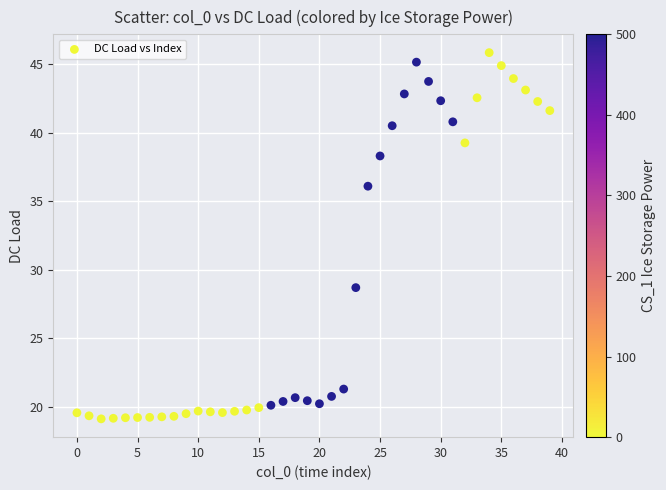

What is the range of Y values (max minus min)?

26.7